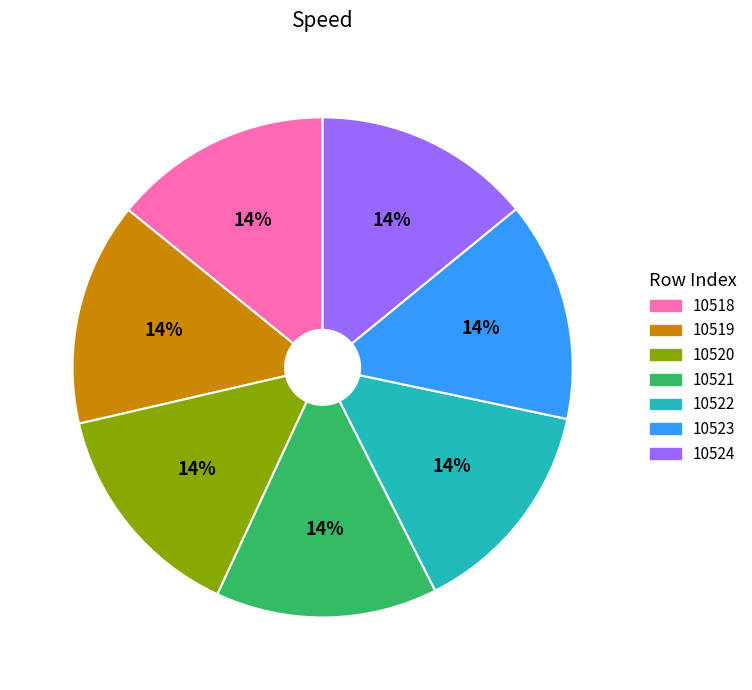

True or false: 10523 accounts for 14% of the total.

True